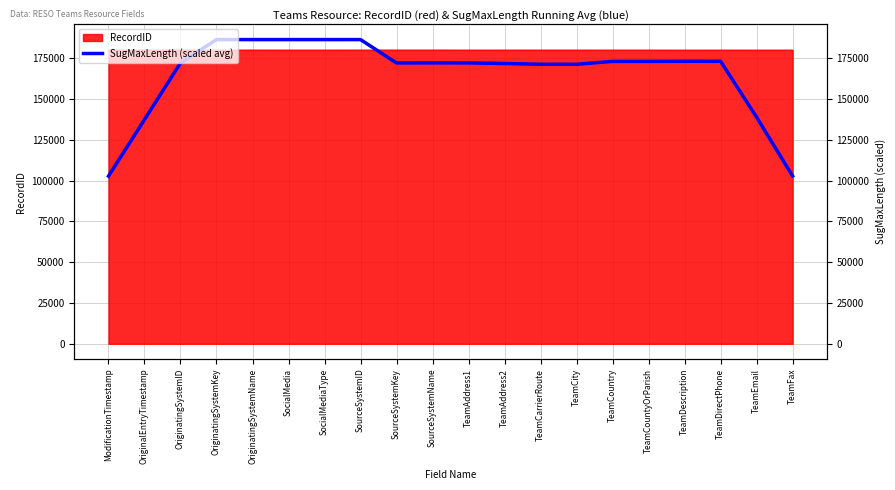

What is the minimum value shown in the chart?

102743.4